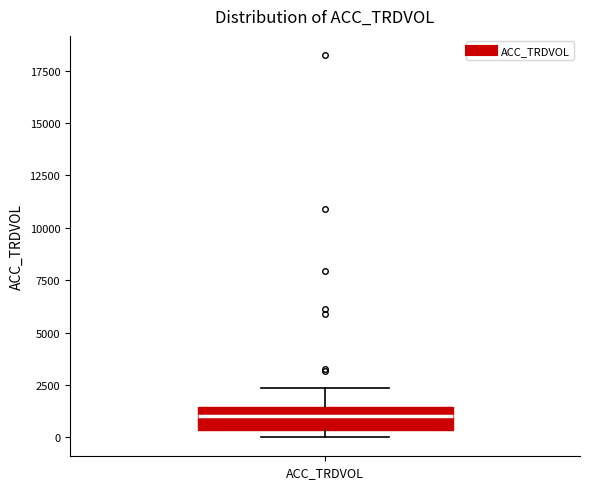

Read this box plot against the y-axis: the position of the median line, the range covered by the box, and the ends of both whiskers. The values are not printed on the chart, so give them approximately, as read against the axis.

median 1000, box 500 to 1500, whiskers 0 to 2500